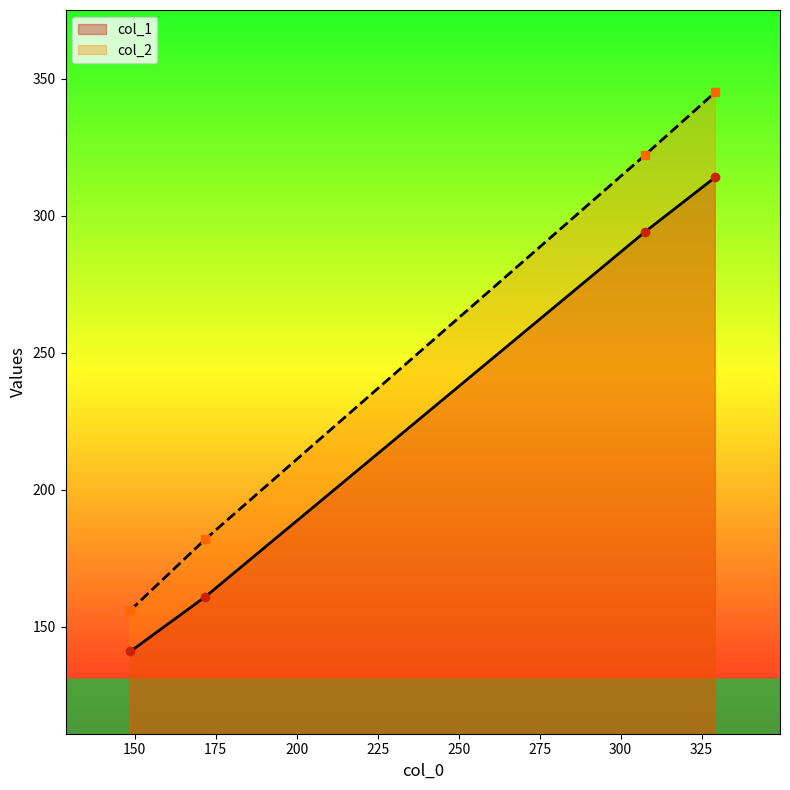

True or false: col_1 and col_2 intersect in this chart.

False